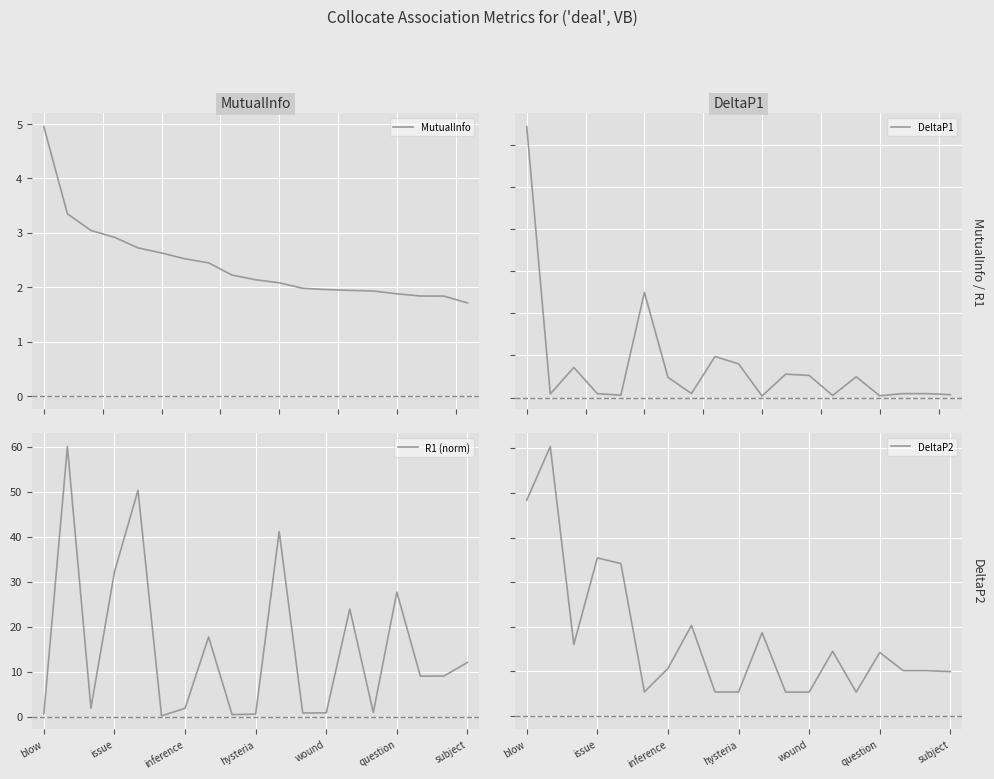

Is this an area chart (filled region under the line)?

No